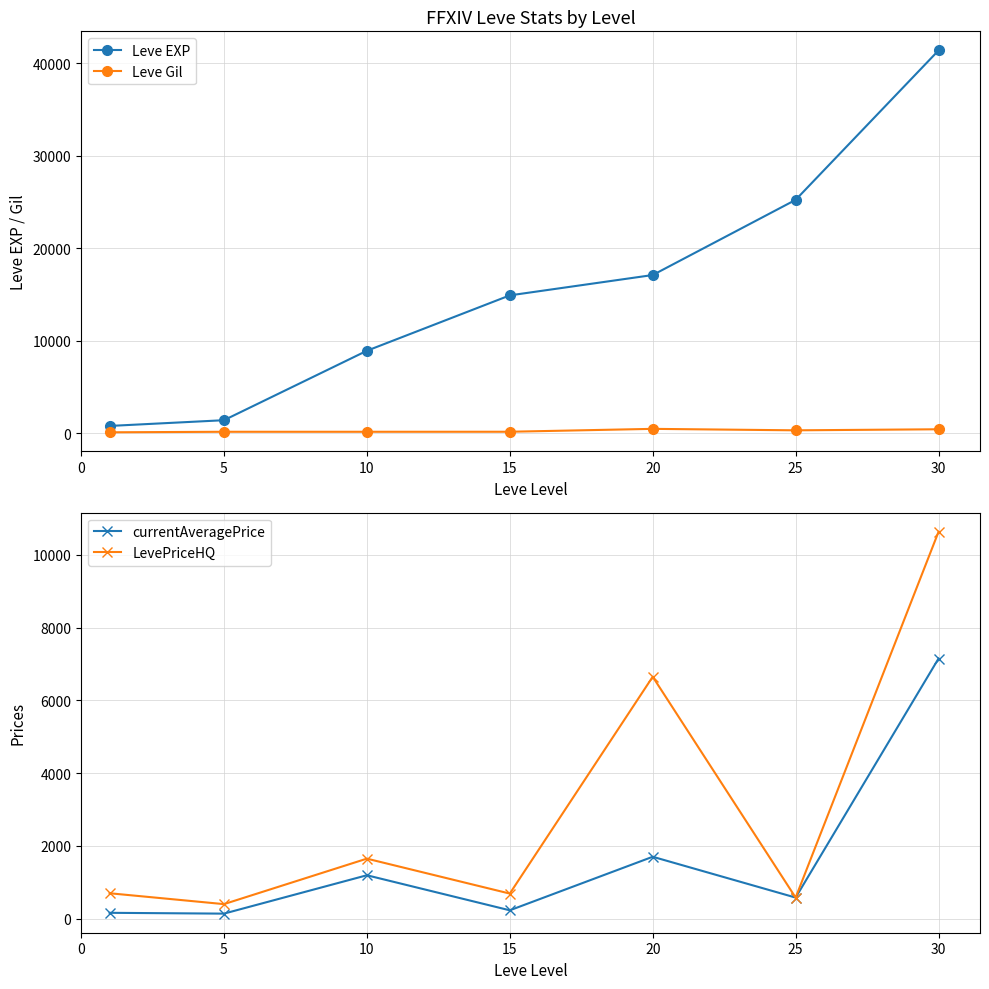

True or false: Leve EXP has more than 0 interior local peaks.

False